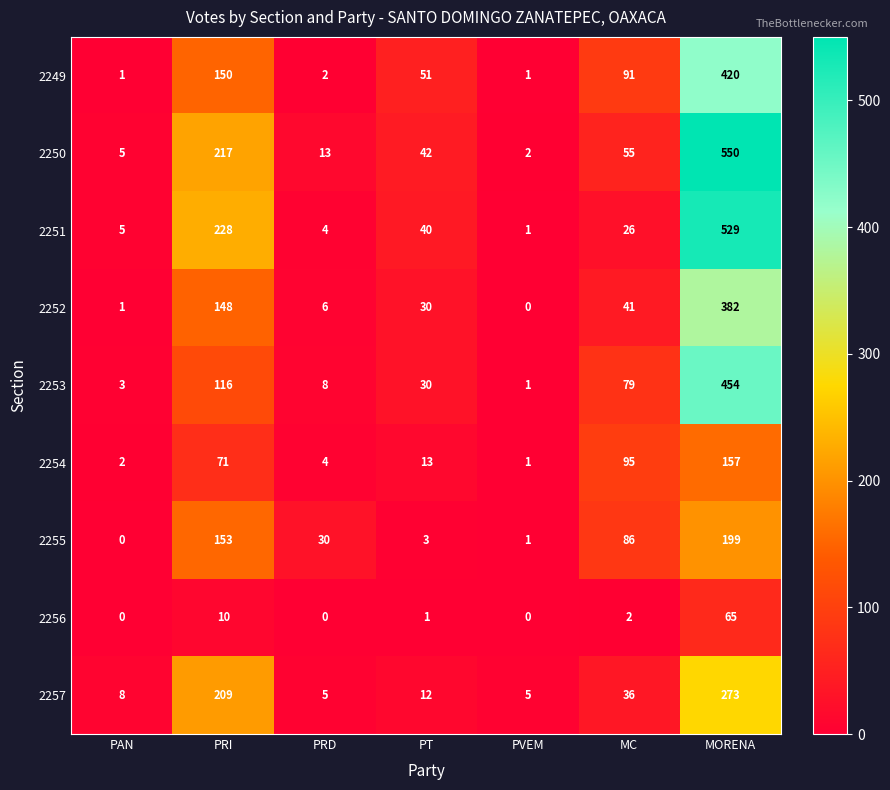

What is the total value across all series at PAN?

25